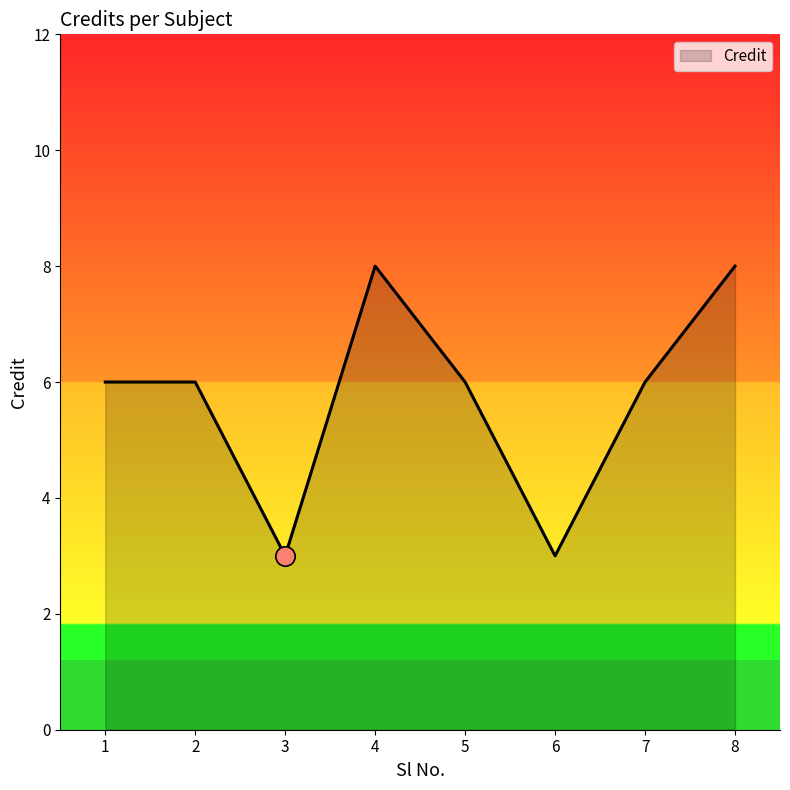

What is the maximum value shown in the chart?

8